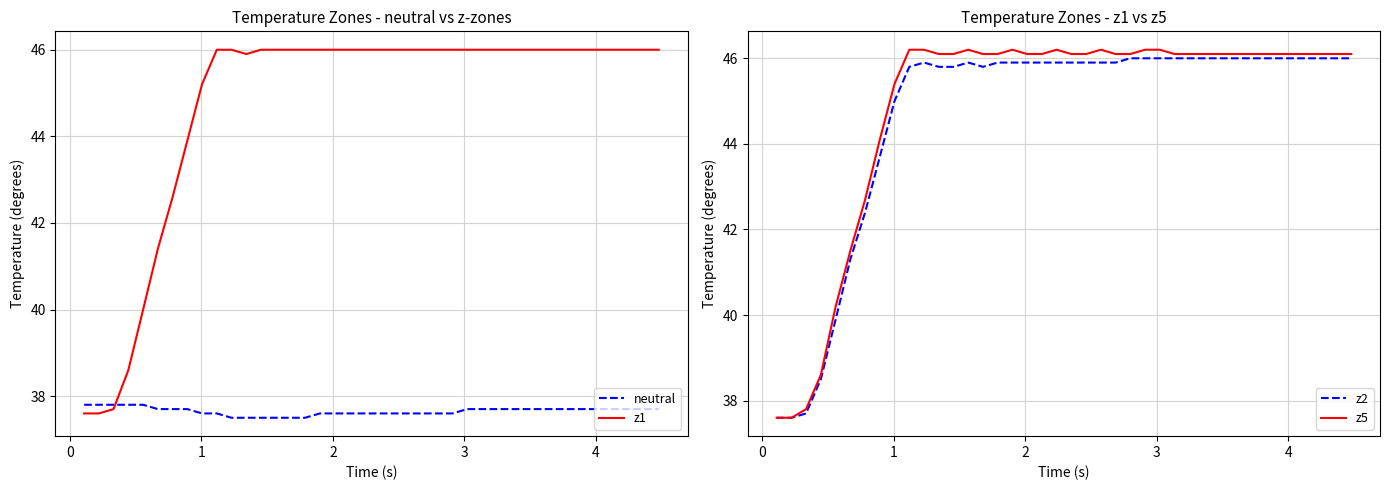

What is the highest value of the z2 series?

46.0